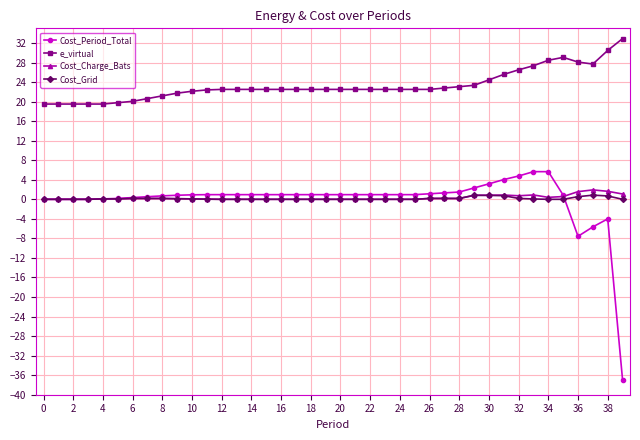

True or false: Cost_Grid and e_virtual cross at least once.

False